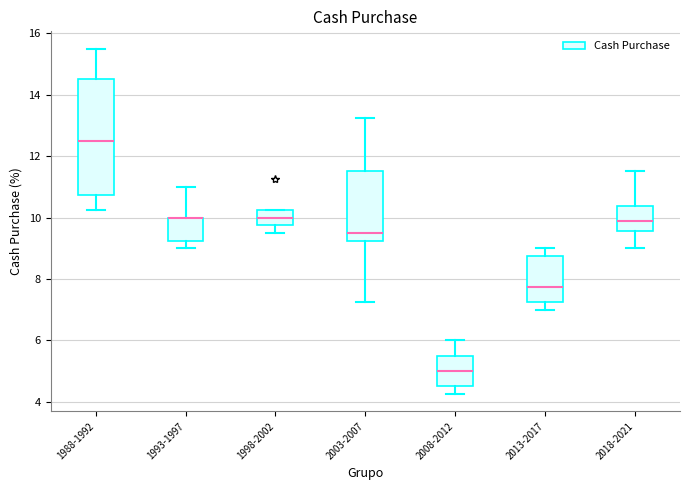

Reading left to right, read every box against the y-axis: the position of its median line, the range the box covers, and the ends of its whiskers. The values are not printed on the chart, so give them approximately, as read against the axis.

1988-1992: median 12.6, box 10.8 to 14.6, whiskers 10.2 to 15.6
1993-1997: median 10.0 (drawn on the box's upper edge), box 9.2 to 10.0, whiskers 9.0 to 11.0
1998-2002: median 10.0, box 9.8 to 10.2, whiskers 9.6 to 10.2
2003-2007: median 9.6, box 9.2 to 11.6, whiskers 7.2 to 13.2
2008-2012: median 5.0, box 4.6 to 5.6, whiskers 4.2 to 6.0
2013-2017: median 7.8, box 7.2 to 8.8, whiskers 7.0 to 9.0
2018-2021: median 9.8, box 9.6 to 10.4, whiskers 9.0 to 11.6